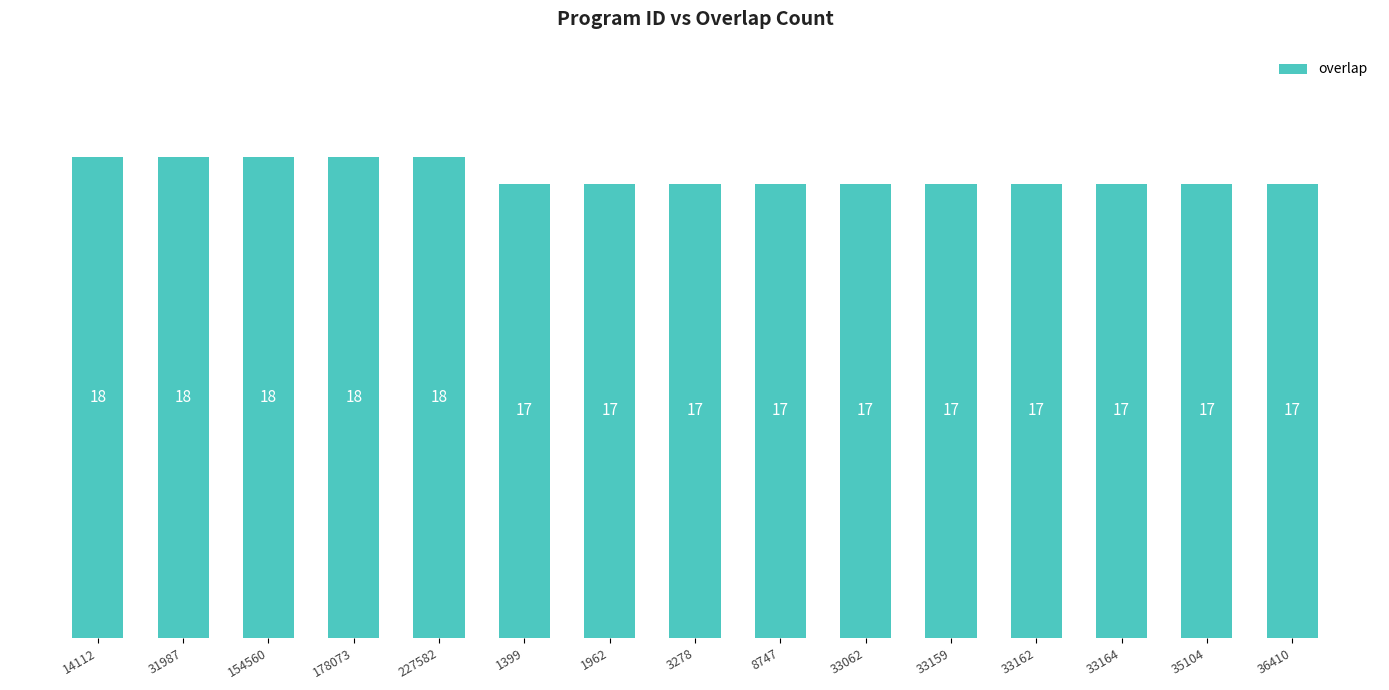

Approximately how many times larger is the value at 33062 compared to 1962?

1.0